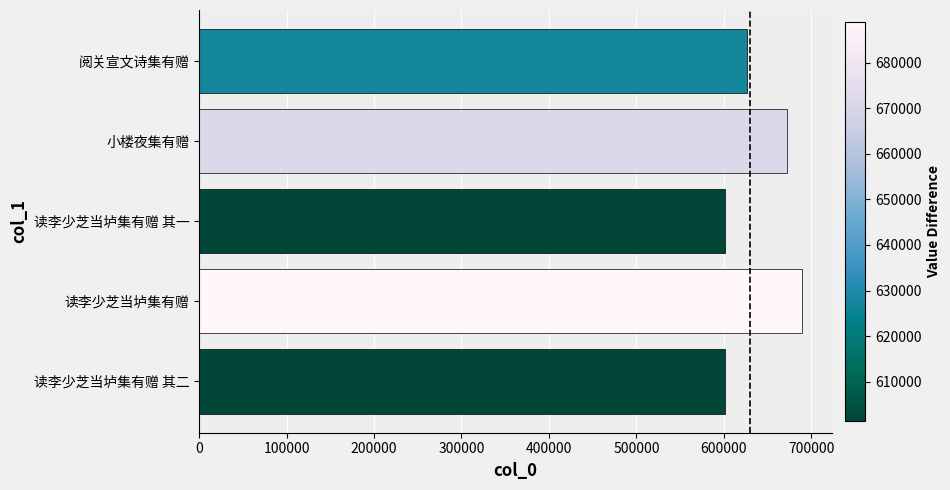

How many data points are less than 626785?

2